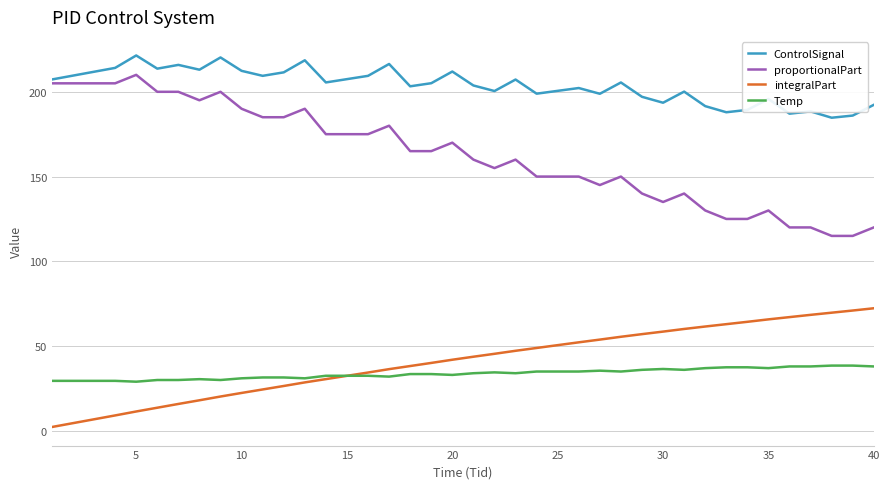

What is the greatest value displayed?

221.4